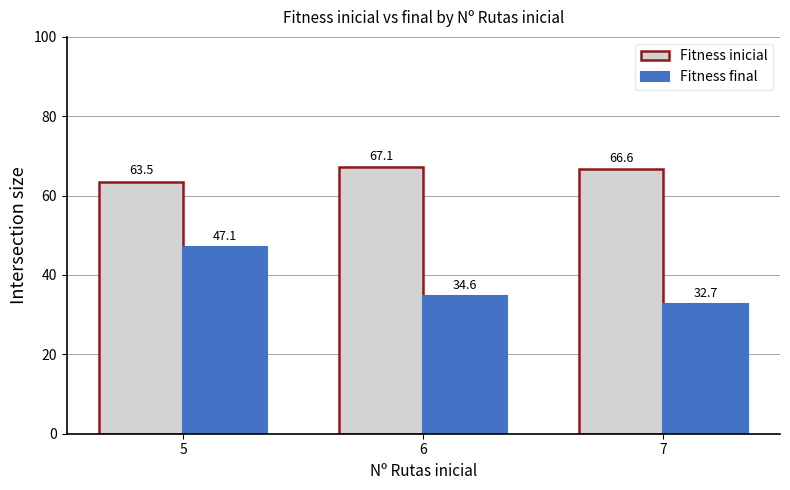

How many values in the Fitness final series exceed 34?

2